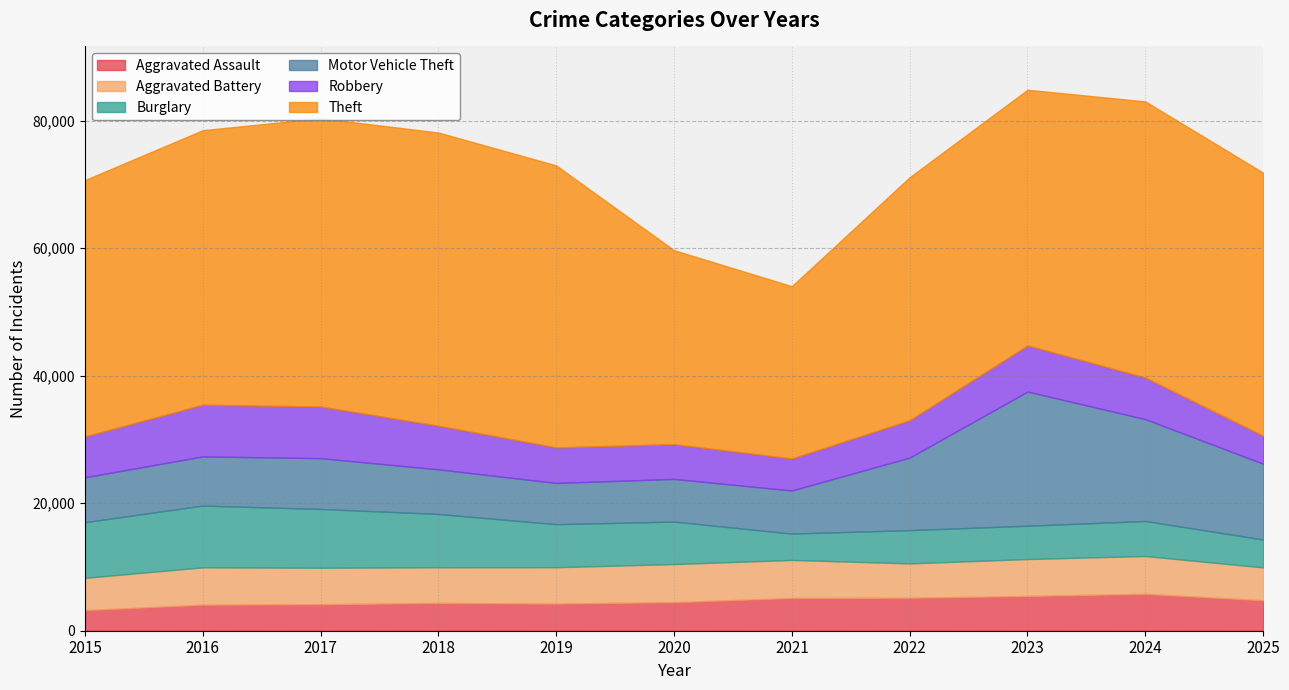

How many data points in Theft are less than 41278?

5